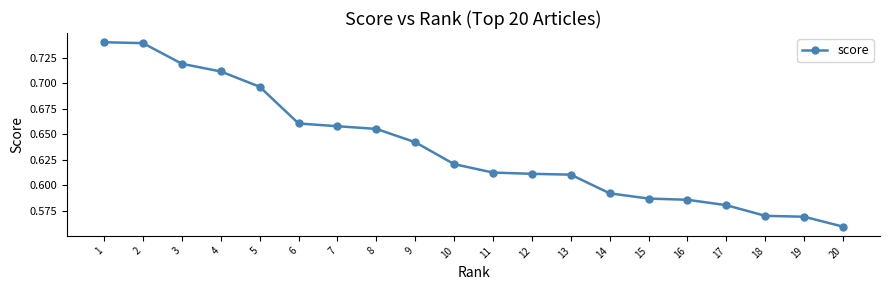

How many distinct data groups are displayed?

1